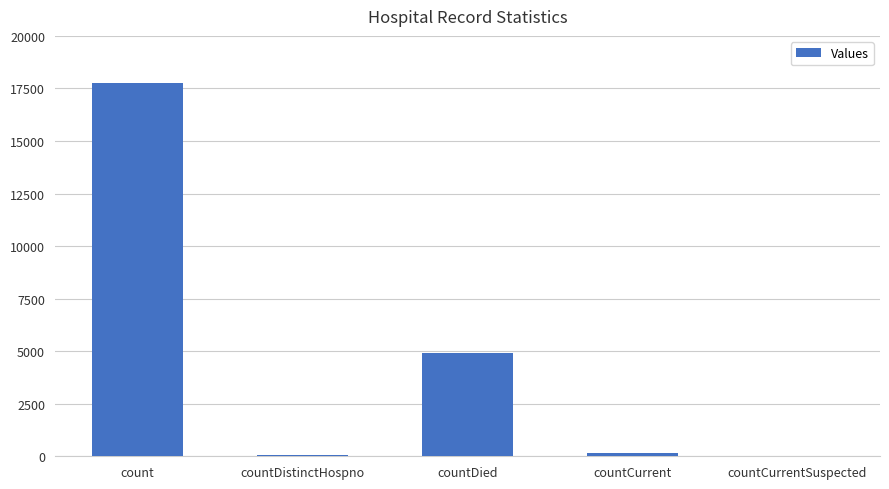

Between countDied and count, which is larger?

count